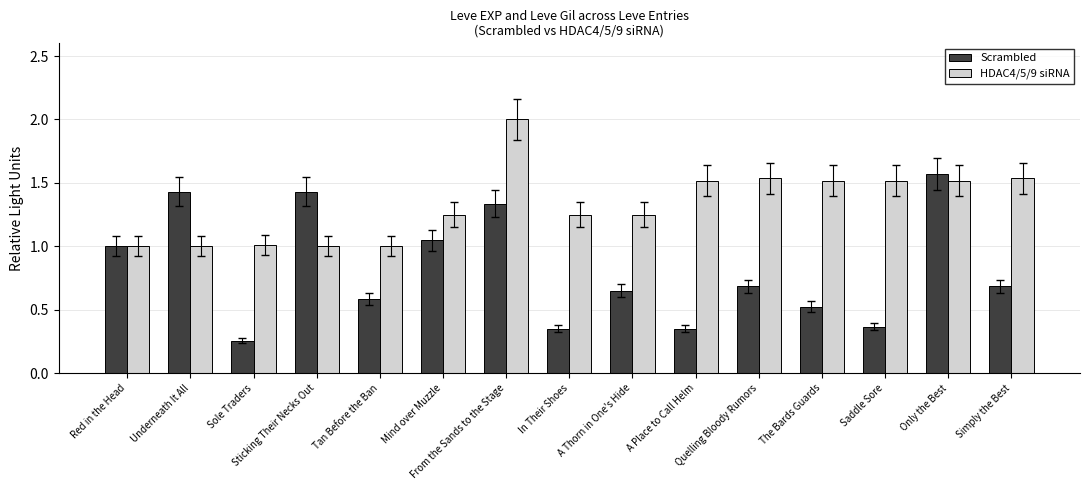

Does the chart contain stacked bars?

No